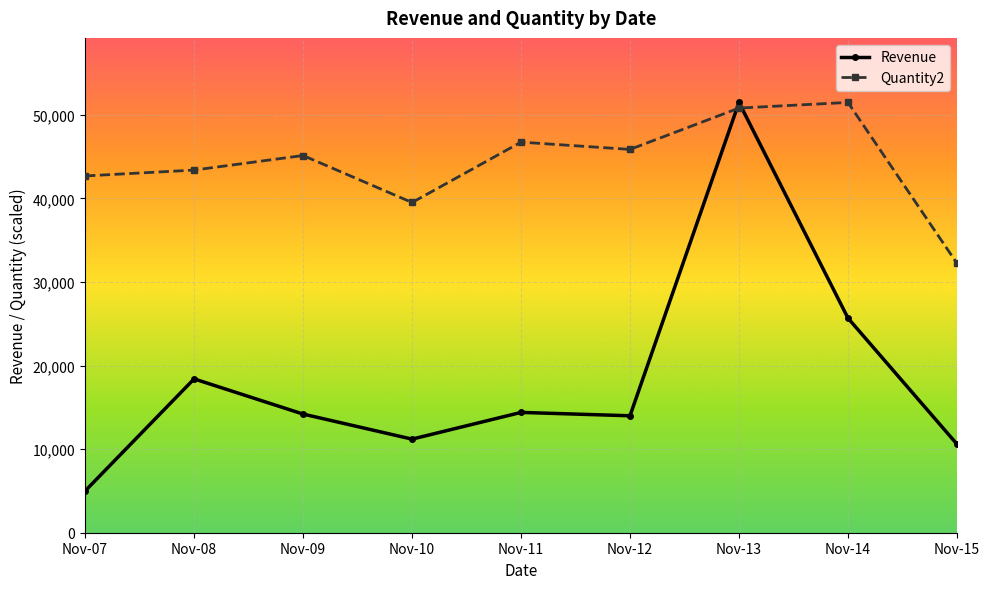

Read the Revenue value at Nov-12.

13990.5